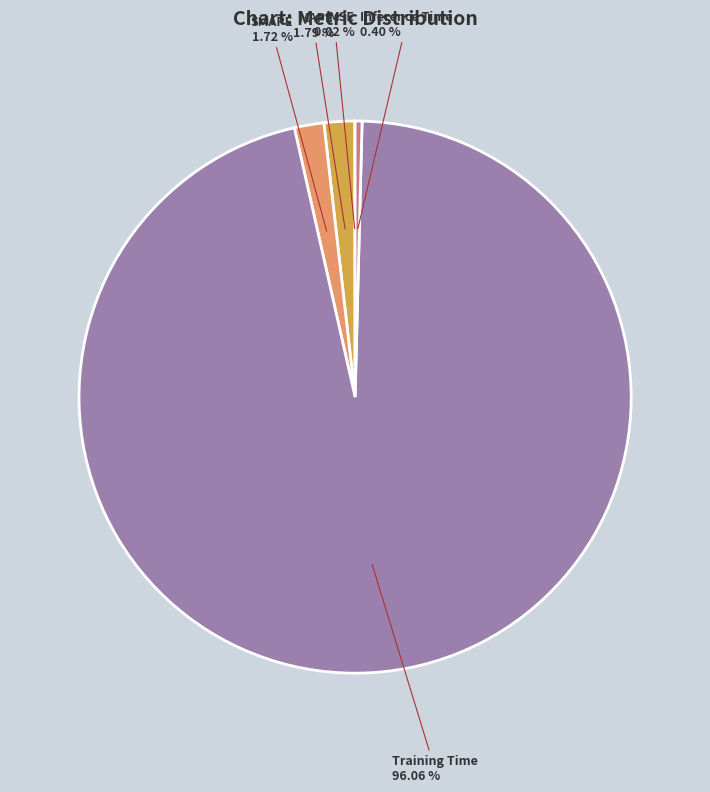

Does any single category account for the majority?

Yes